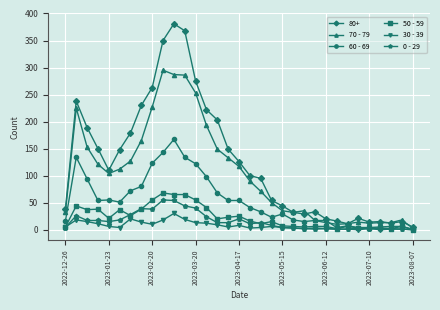

True or false: 0 - 29 has more than 0 points higher than both neighbors.

True